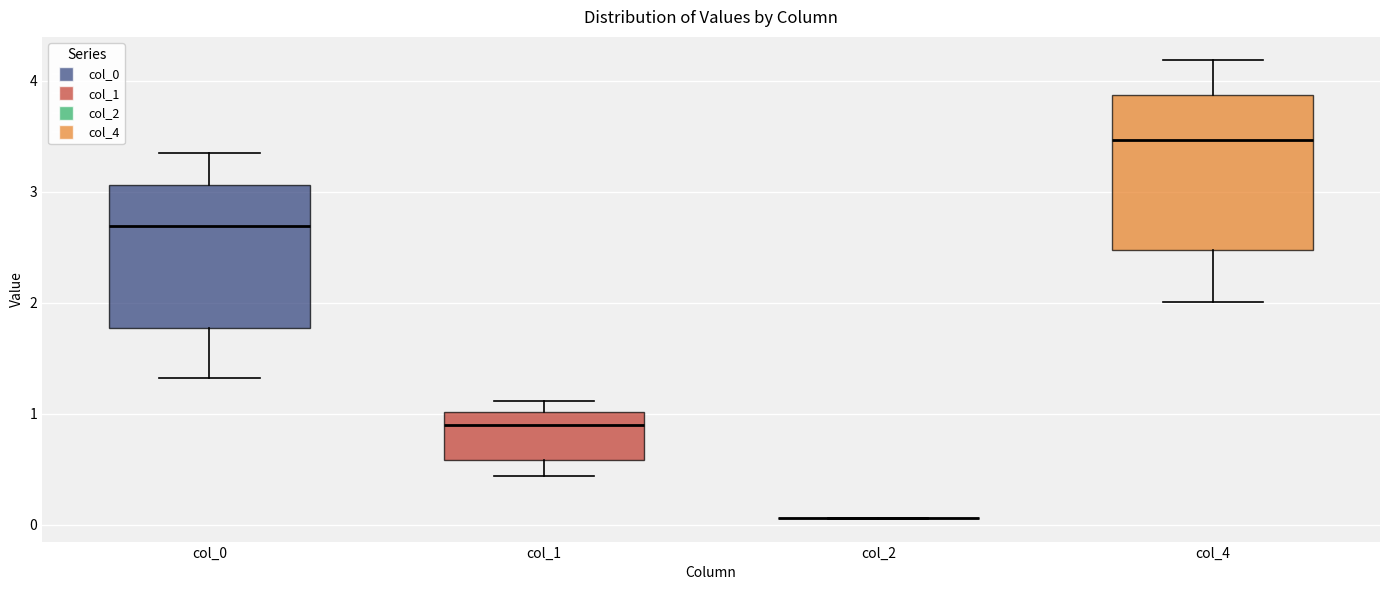

Reading left to right, read every box against the y-axis: the position of its median line, the range the box covers, and the ends of its whiskers. The values are not printed on the chart, so give them approximately, as read against the axis.

col_0: median 2.7, box 1.8 to 3.1, whiskers 1.3 to 3.3
col_1: median 0.9, box 0.6 to 1.0, whiskers 0.4 to 1.1
col_2: box collapsed to a line at 0.1, whiskers 0.1 to 0.1
col_4: median 3.5, box 2.5 to 3.9, whiskers 2.0 to 4.2